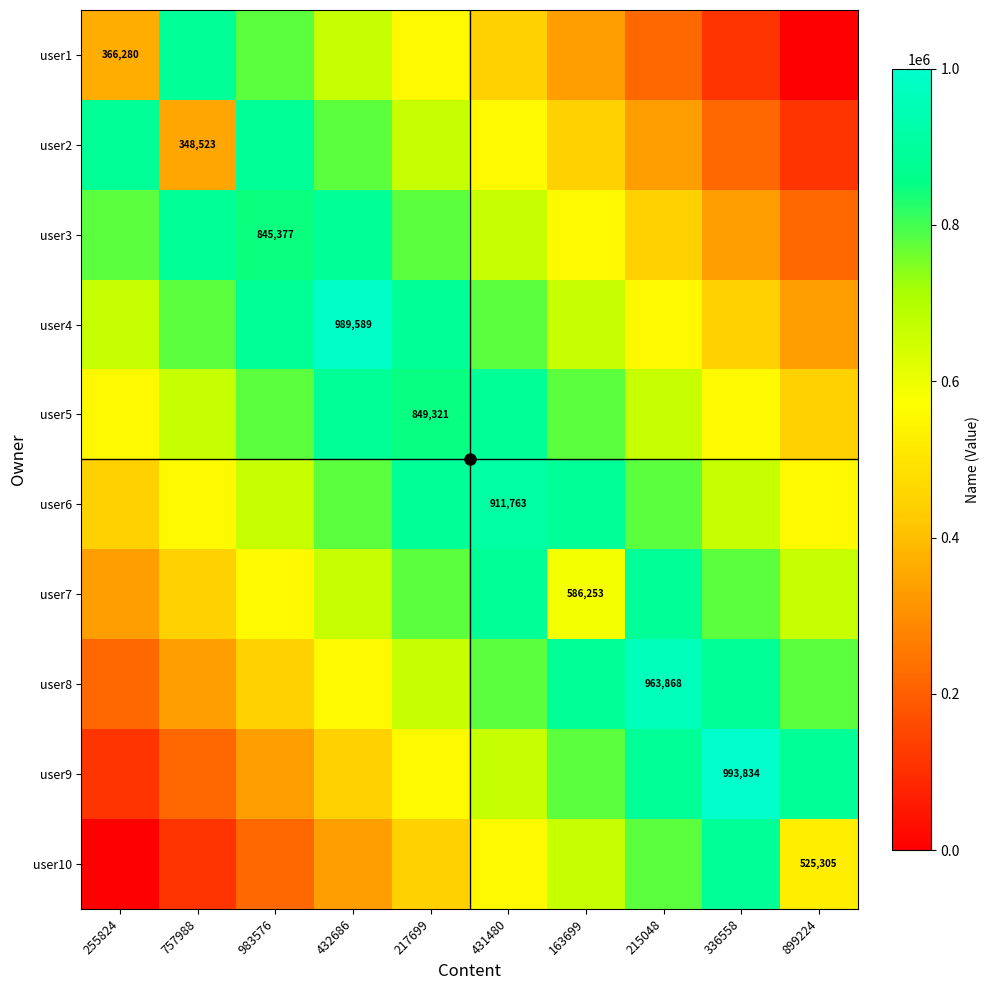

Rank the categories by user7 value from lowest to highest.

255824, 757988, 983576, 163699, 432686, 899224, 217699, 336558, 431480, 215048